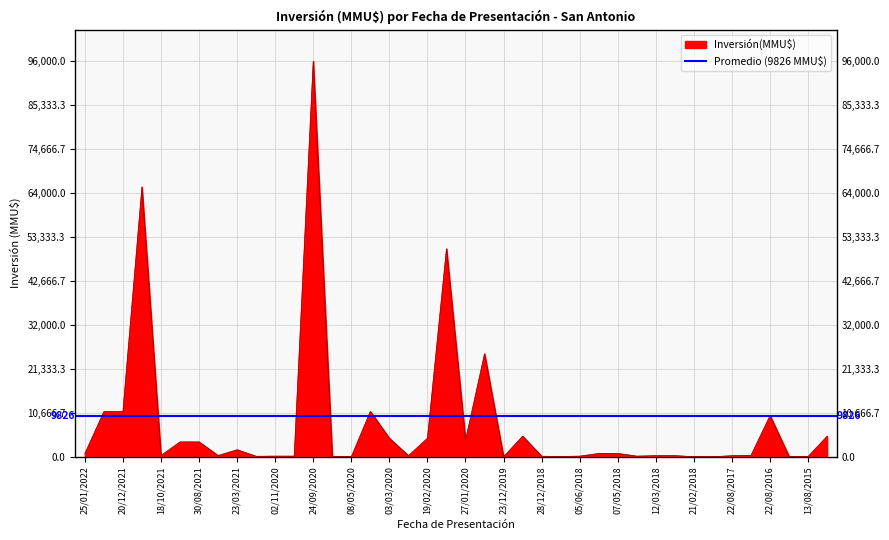

The value at 20/08/2015 is 31. True or false?

False